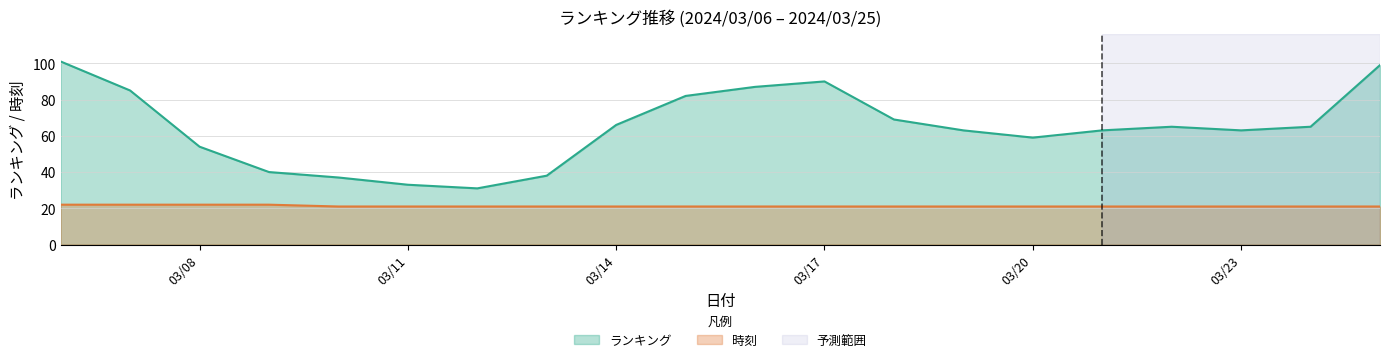

What is the difference between the highest and lowest values at 03/11?

12